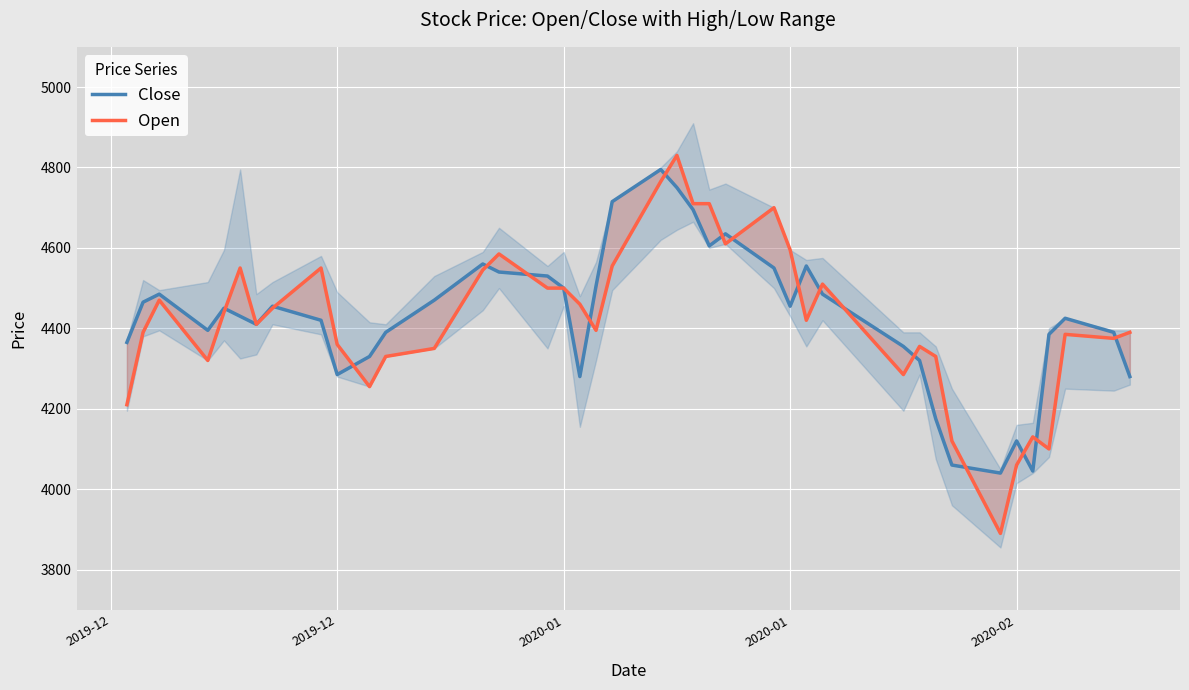

In Open, how many points are higher than both neighbors (excluding endpoints)?

10